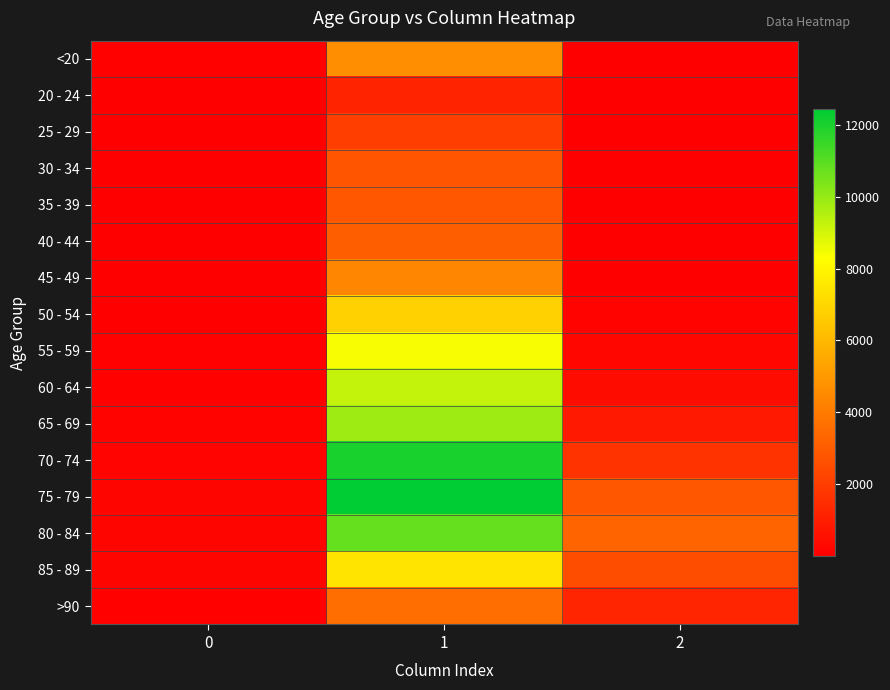

Which series has the widest spread of values?

75 - 79